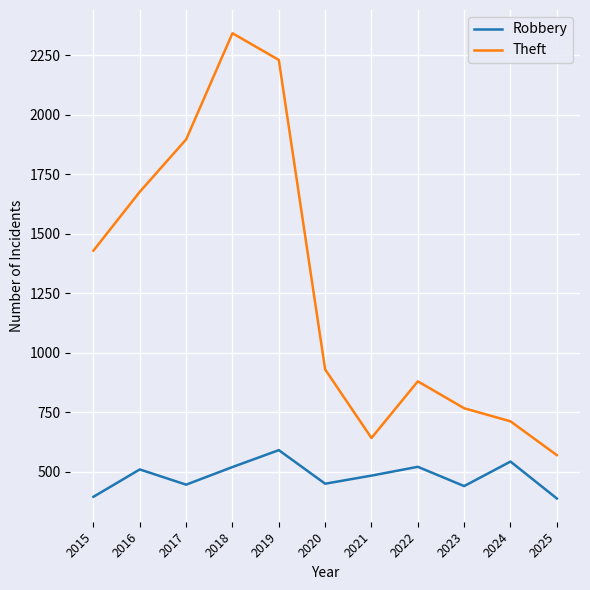

Which category has the highest value across all series?

2018